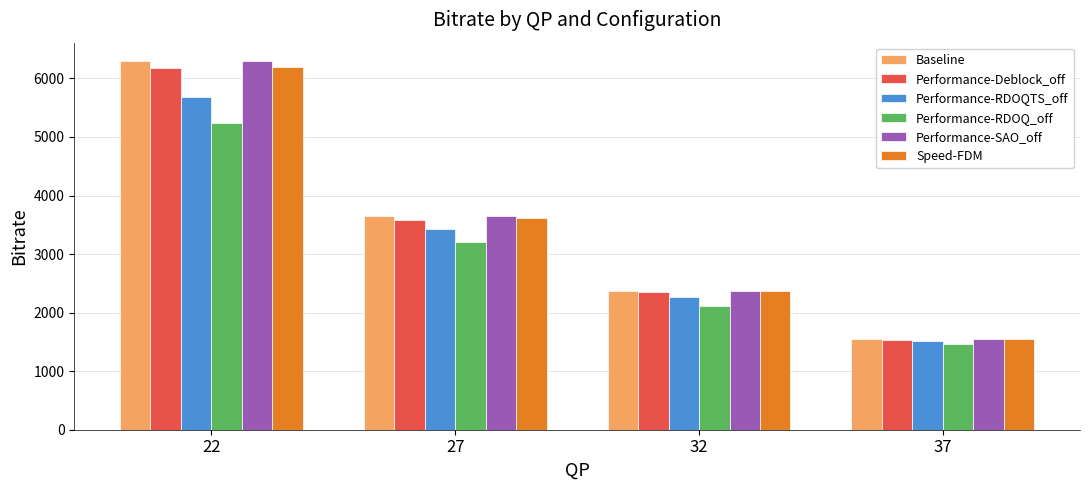

At which label does Performance-RDOQTS_off reach its minimum?

37